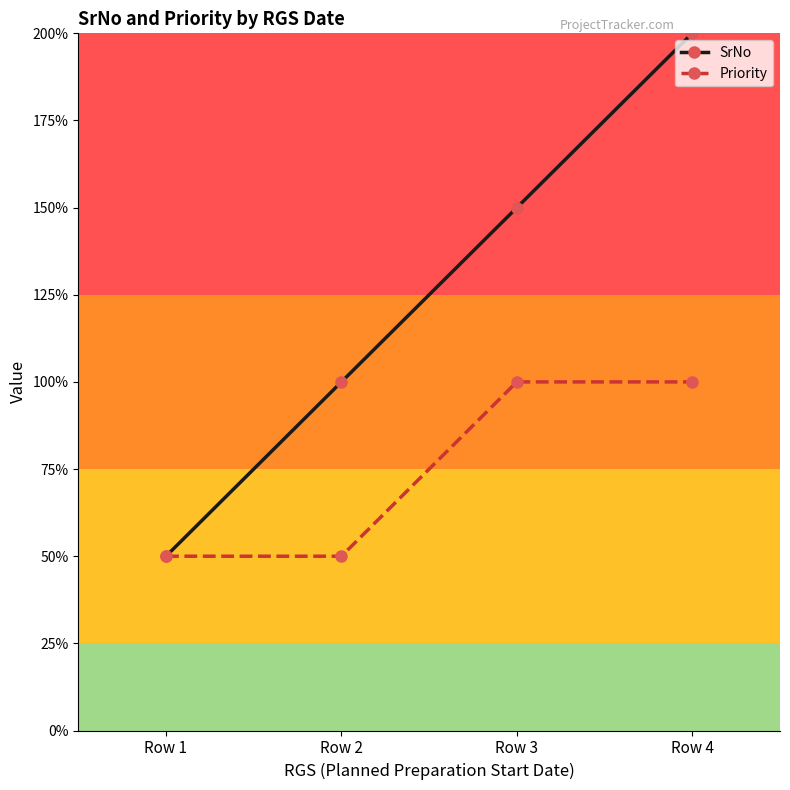

The Priority series shows 1 at Row 1. True or false?

True